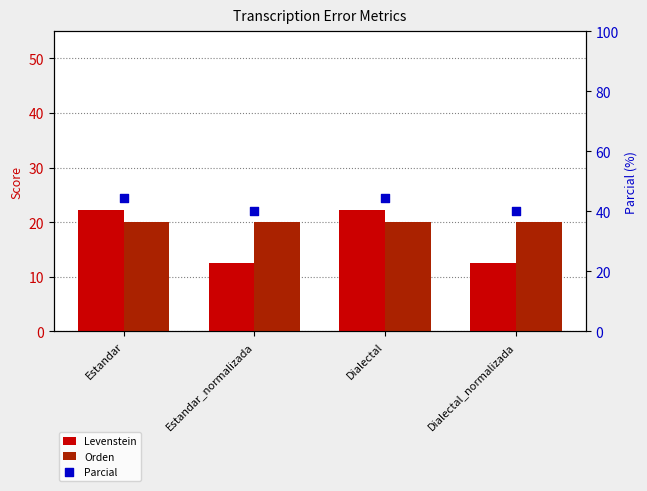

Which series has the largest total across all categories?

Parcial